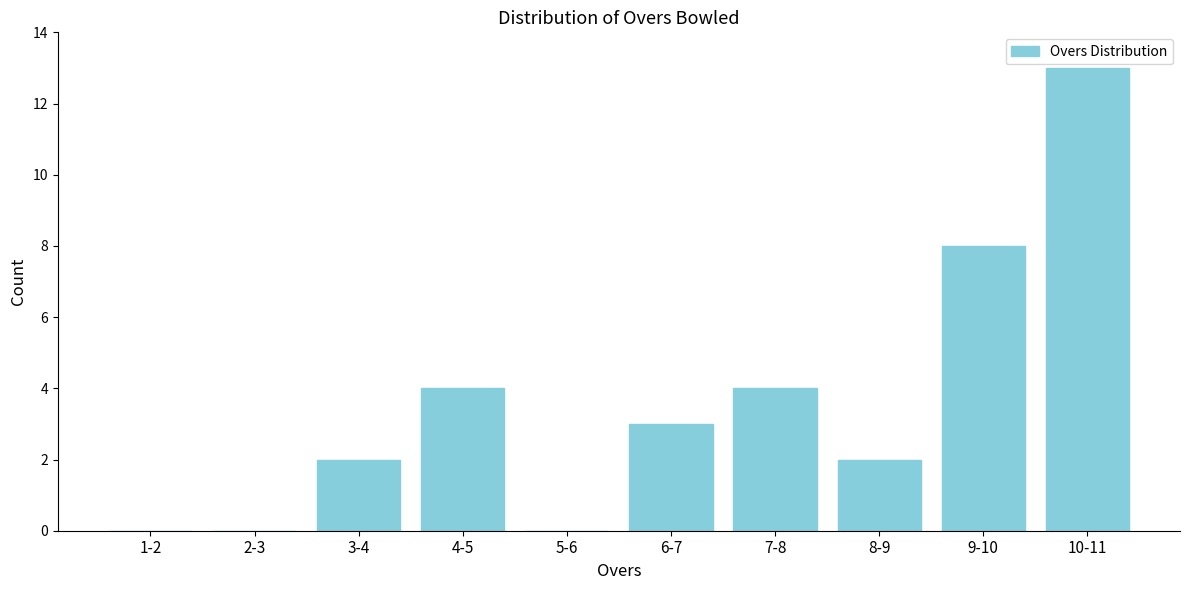

What is the sum of the values at 1-2 and 7-8?

4